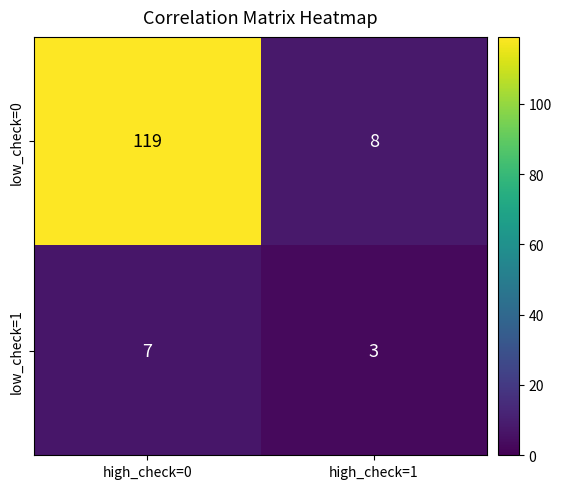

How many data points does each series have?

2